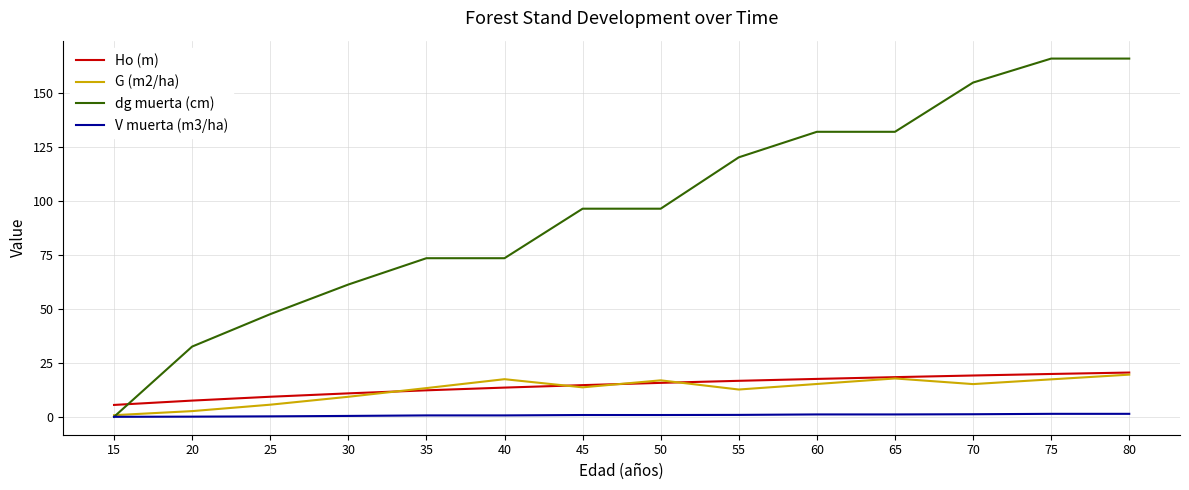

What is the greatest value displayed?

165.9